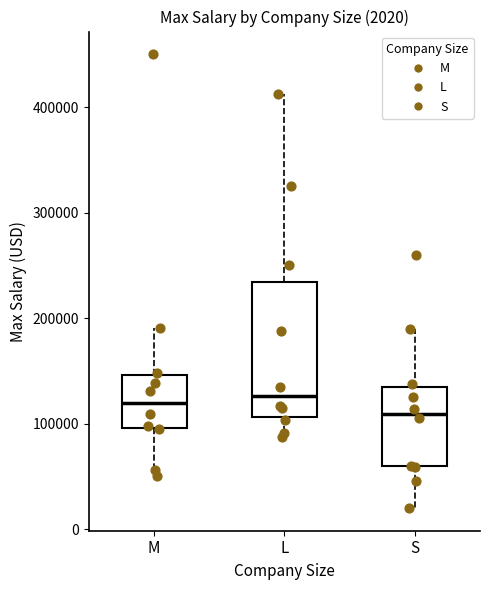

Comparing the boxes themselves (not the whiskers), which one is the tallest?

L